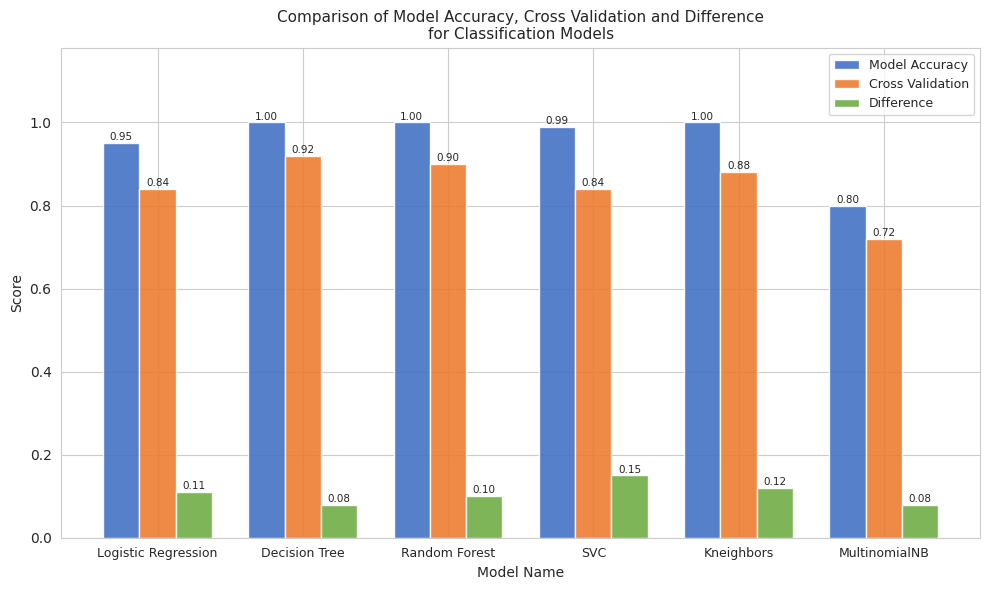

What is the label of the 5th bar from the right?

Decision Tree